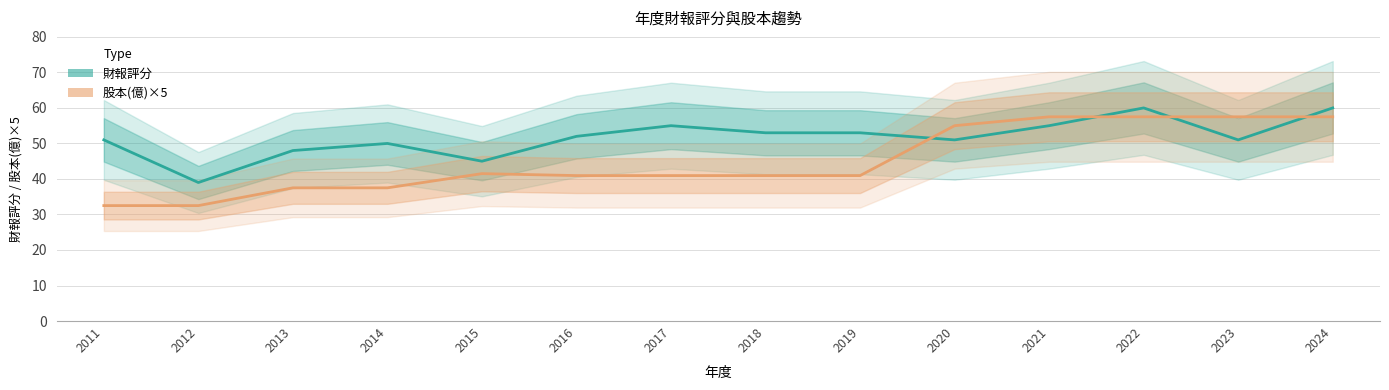

What value does the 股本(億)×5 series have at 2023?

57.5